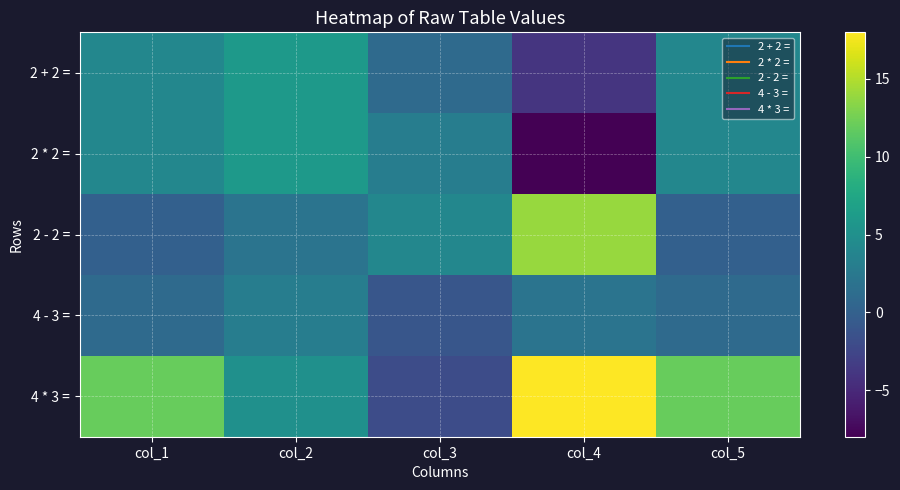

Reading left to right, what are all the values shown in this chart?

2 + 2 =: col_1=4	col_2=6	col_3=1	col_4=-4	col_5=4
2 * 2 =: col_1=4	col_2=6	col_3=3	col_4=-8	col_5=4
2 - 2 =: col_1=0	col_2=2	col_3=4	col_4=14	col_5=0
4 - 3 =: col_1=1	col_2=3	col_3=-1	col_4=2	col_5=1
4 * 3 =: col_1=12	col_2=5	col_3=-2	col_4=18	col_5=12